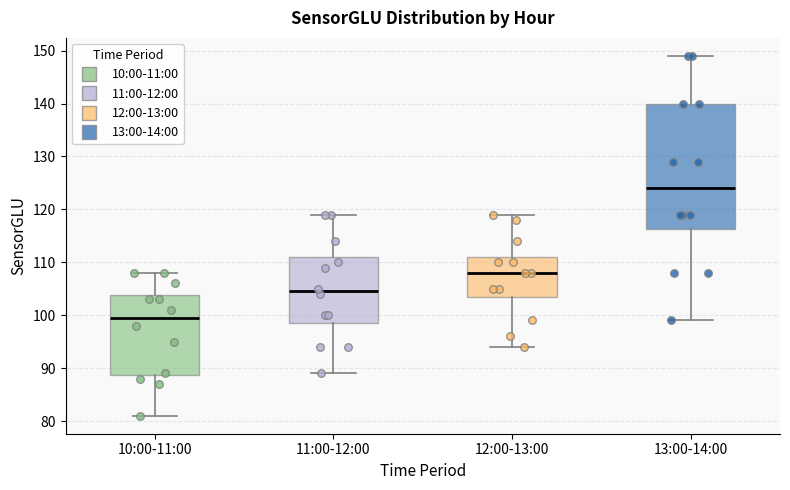

Reading left to right, transcribe this box plot: for each box, give where its median line is, the range the box spans, and where its two whiskers end, as read against the y-axis. The values are not printed on the chart, so give them approximately, as read against the axis.

10:00-11:00: median 100, box 89 to 104, whiskers 81 to 108
11:00-12:00: median 105, box 99 to 111, whiskers 89 to 119
12:00-13:00: median 108, box 104 to 111, whiskers 94 to 119
13:00-14:00: median 124, box 116 to 140, whiskers 99 to 149